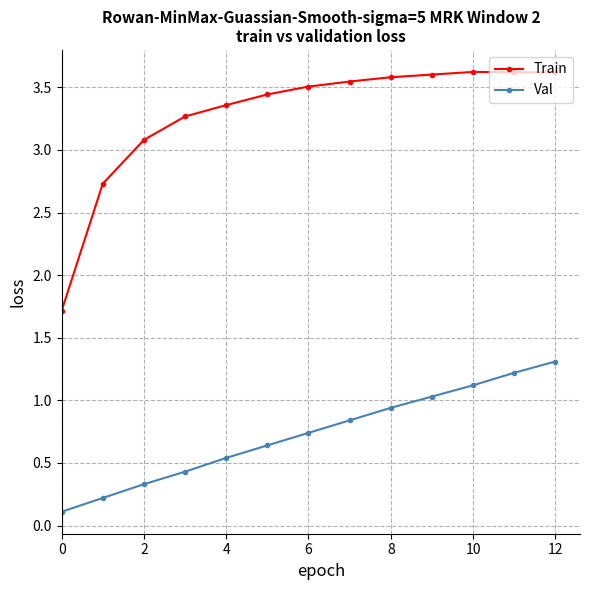

True or false: Train and Val intersect in this chart.

False